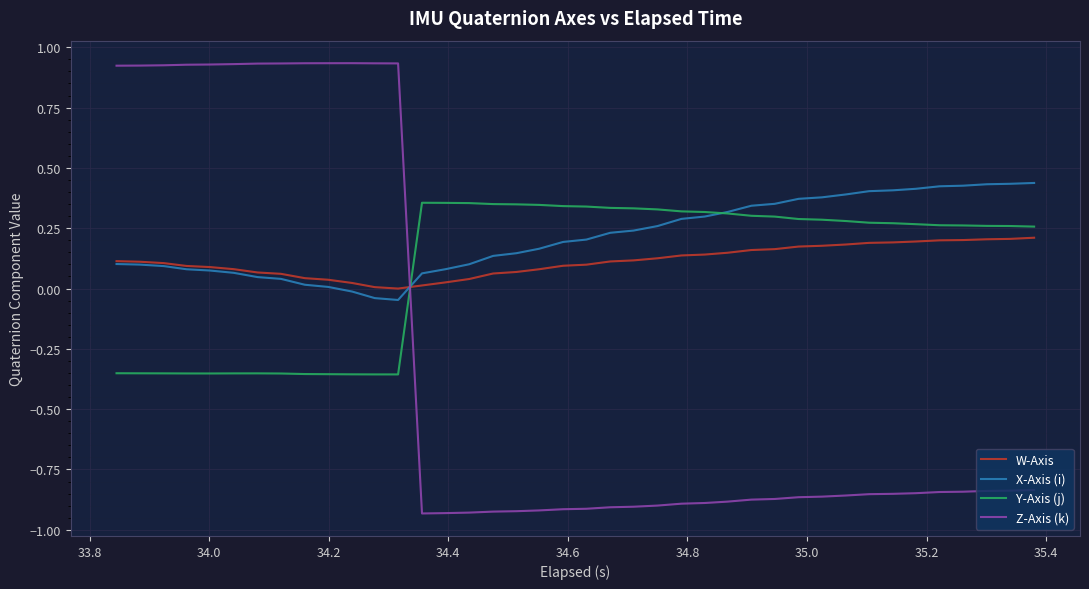

Which series has the largest range (max minus min)?

Z-Axis (k)